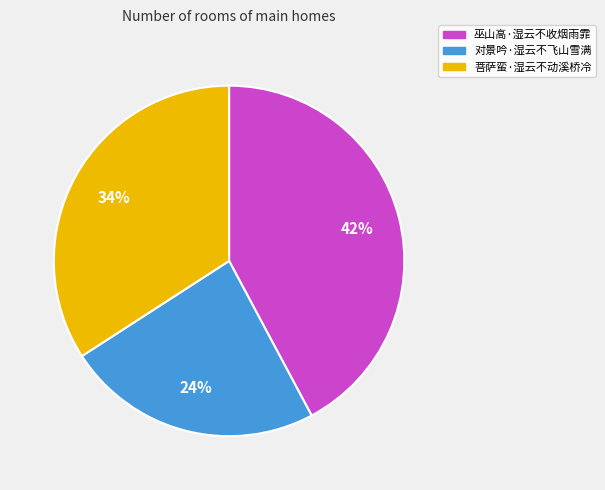

Is the sum of 对景吟·湿云不飞山雪满 and 巫山高·湿云不收烟雨霏 greater than half?

Yes